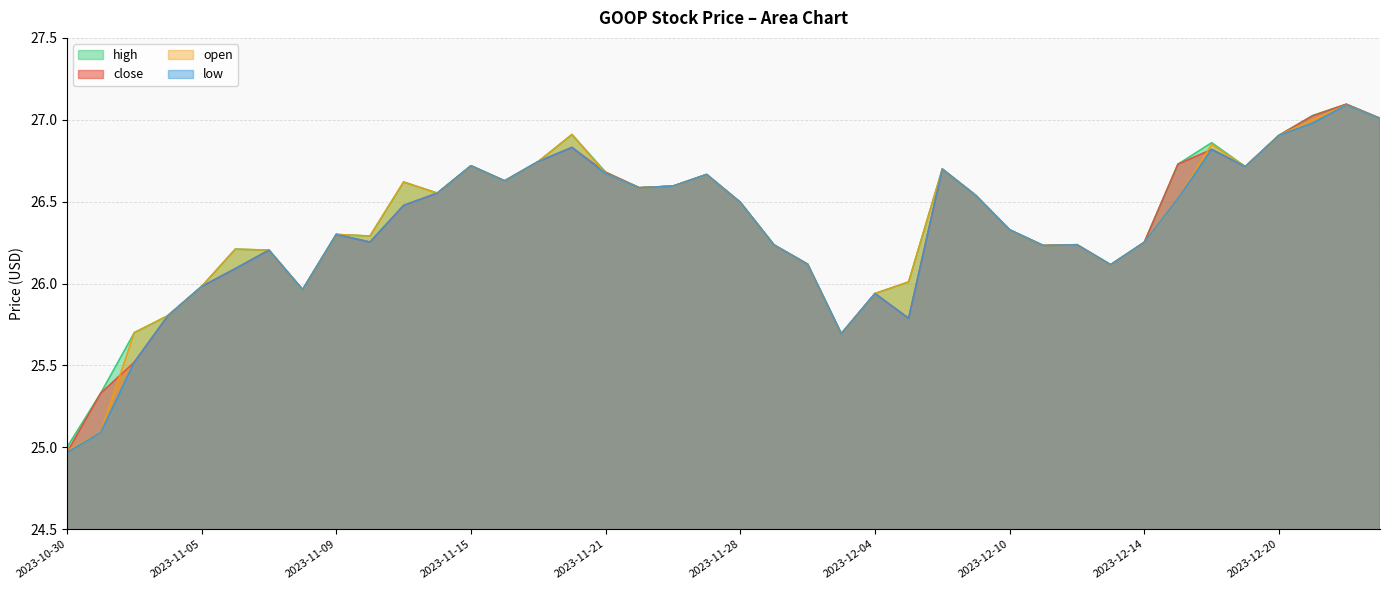

What is the difference between the maximum and minimum values in the close series?

2.1